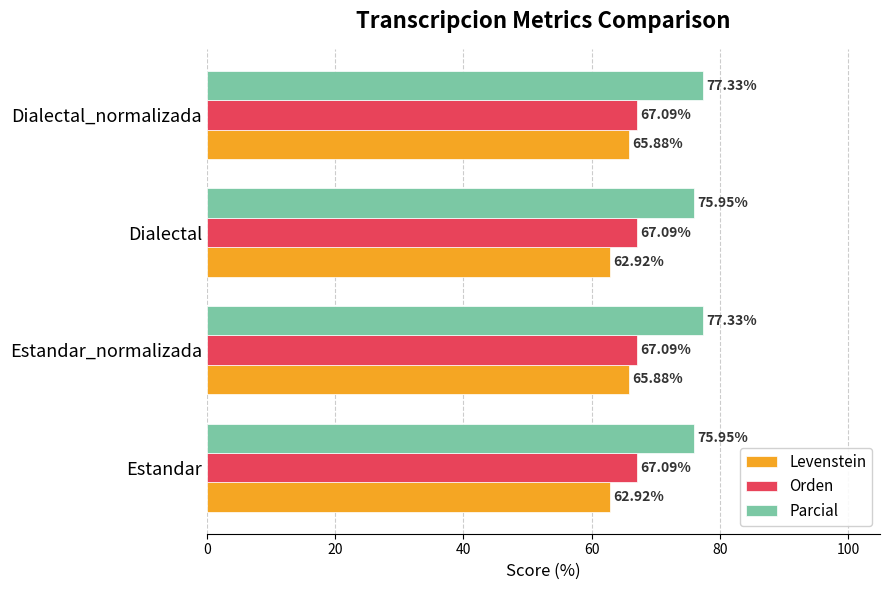

What is the sum of all Levenstein values?

257.6